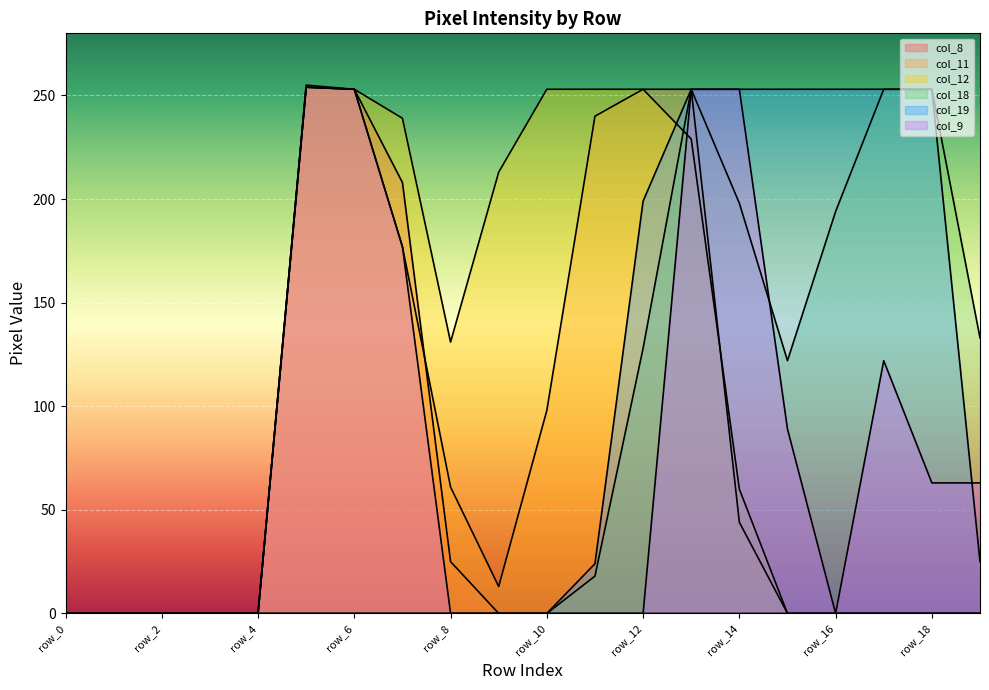

What are all the series names shown in the legend?

col_8, col_11, col_12, col_18, col_19, col_9